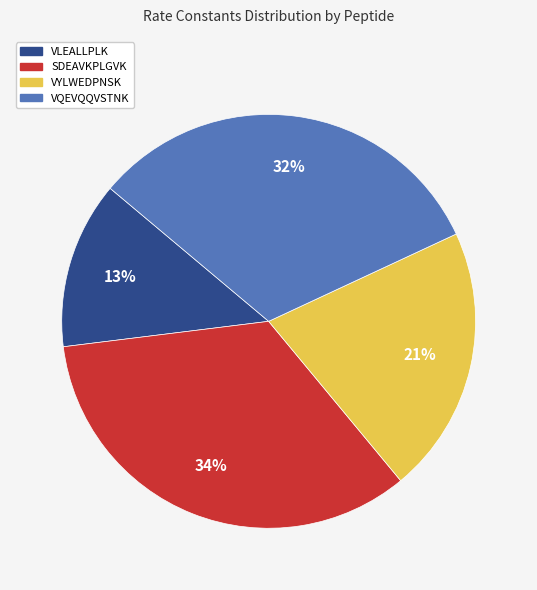

To the nearest percent, what is the difference between the largest and smallest slice percentages?

21%